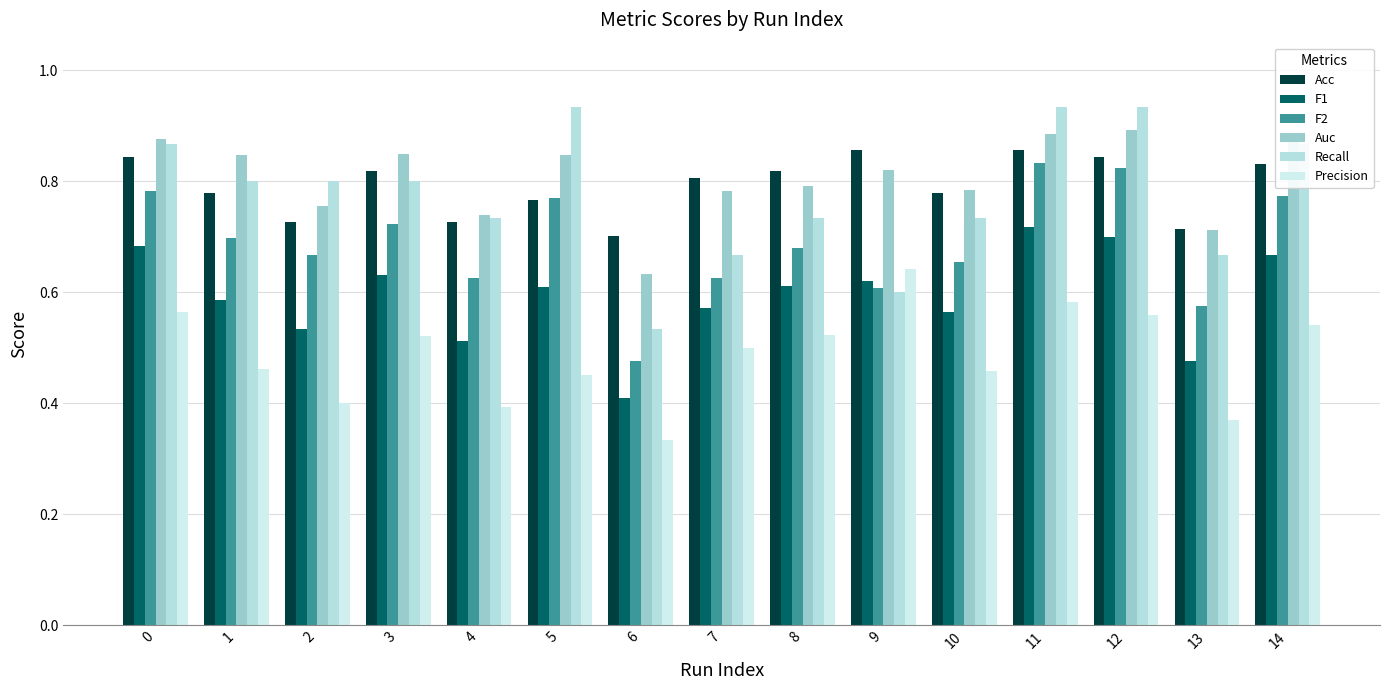

Does the chart contain stacked bars?

No